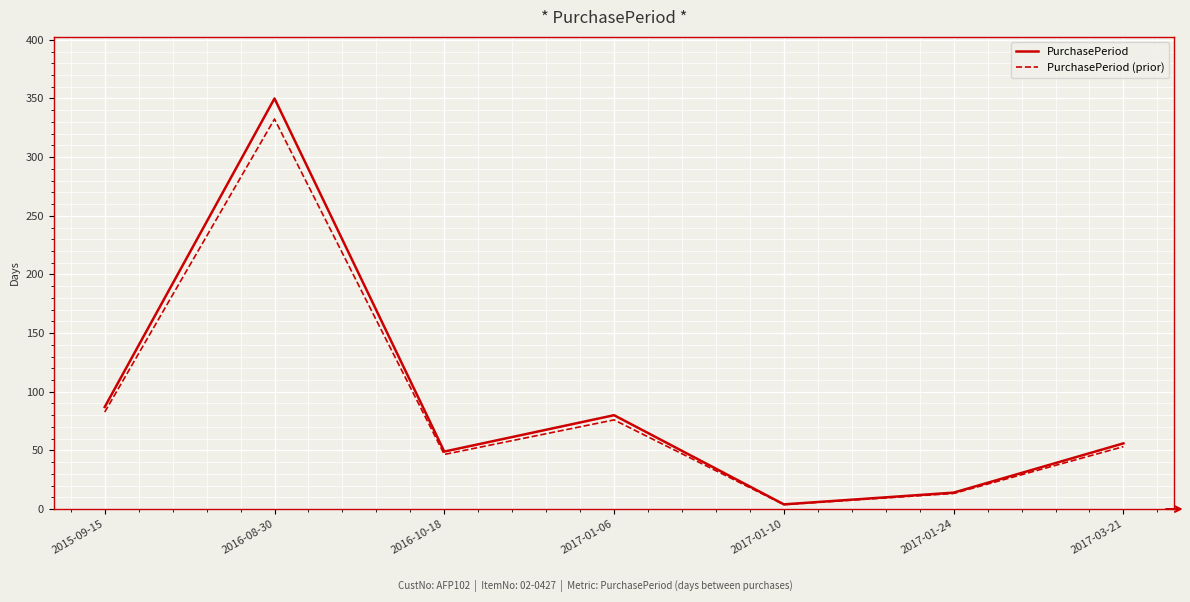

At how many categories does at least one series exceed 258?

1